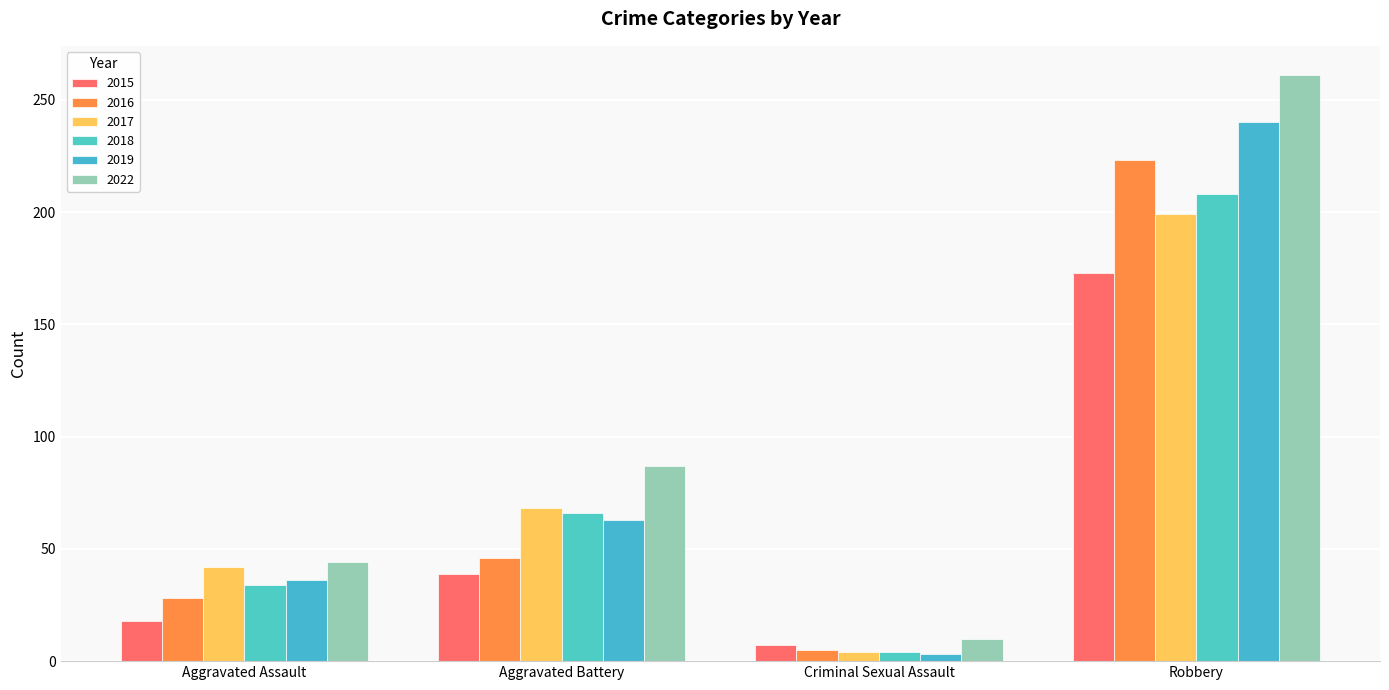

Rank the series at Robbery from lowest to highest value.

2015, 2017, 2018, 2016, 2019, 2022